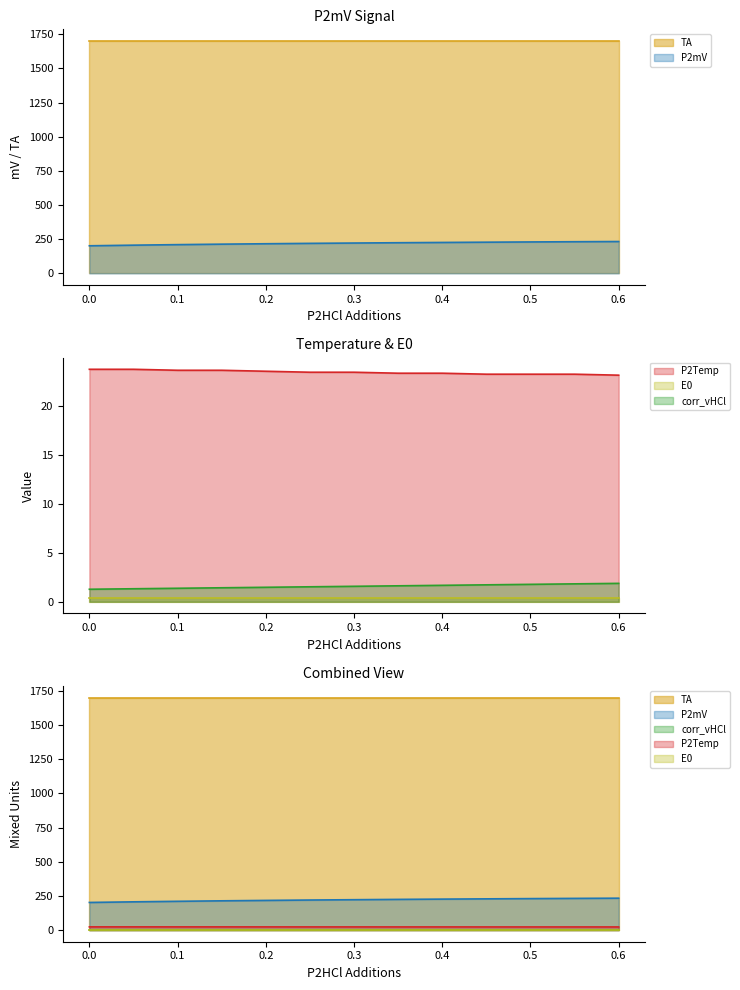

The value of P2mV at 0.6 is 370.6. True or false?

False